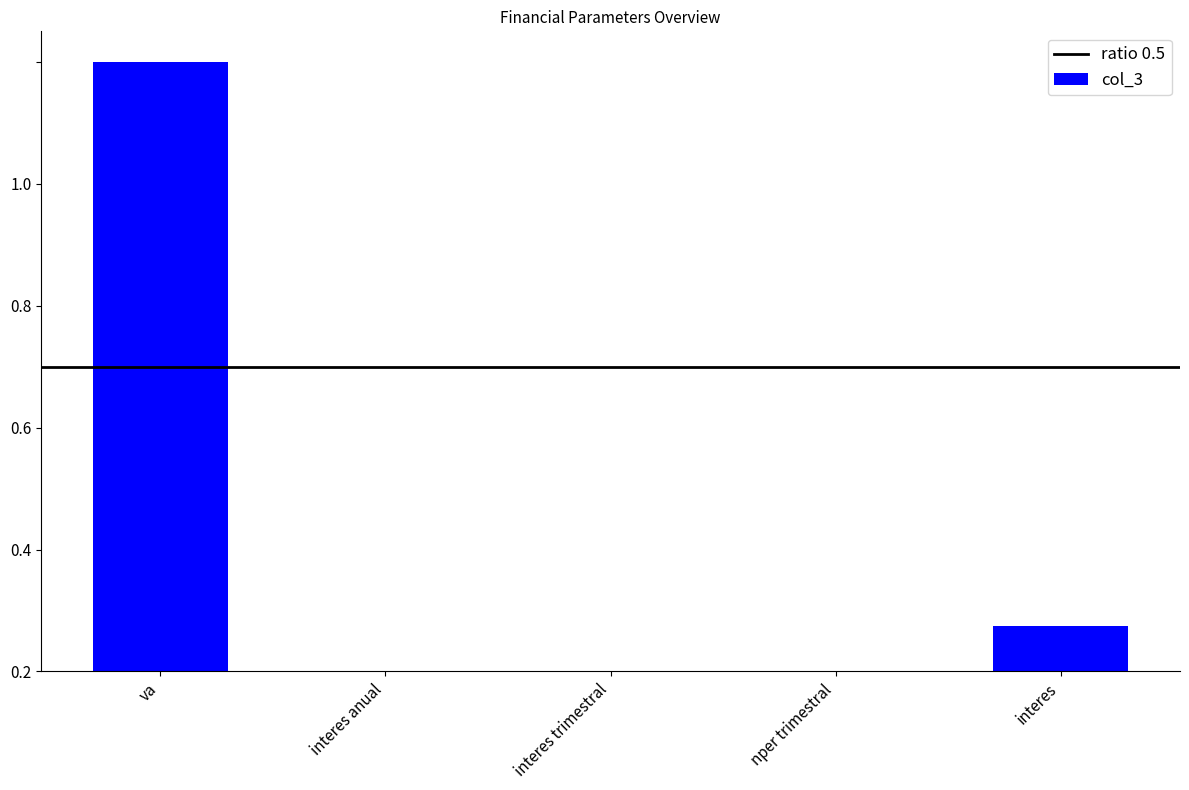

Are the bars horizontal?

No